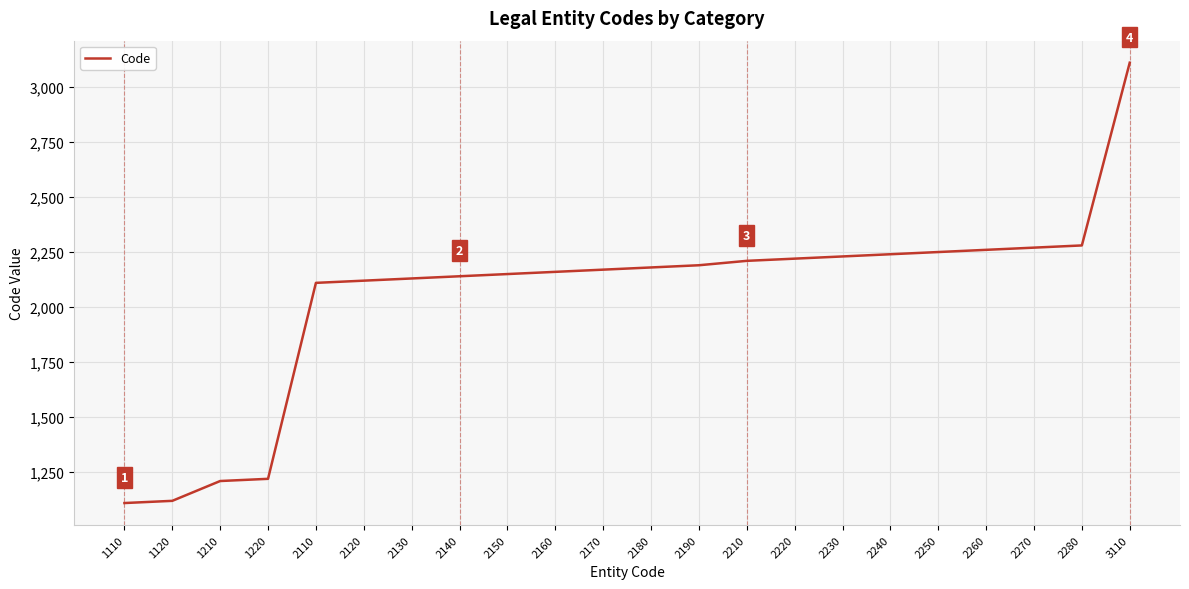

Is it true that the value at 2120 is 840?

False